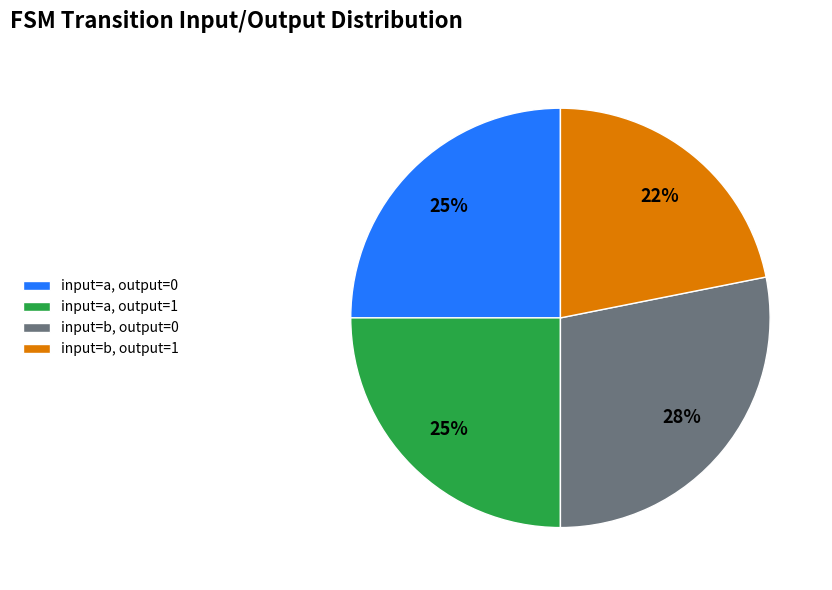

True or false: input=b, output=0 accounts for 35% of the total.

False